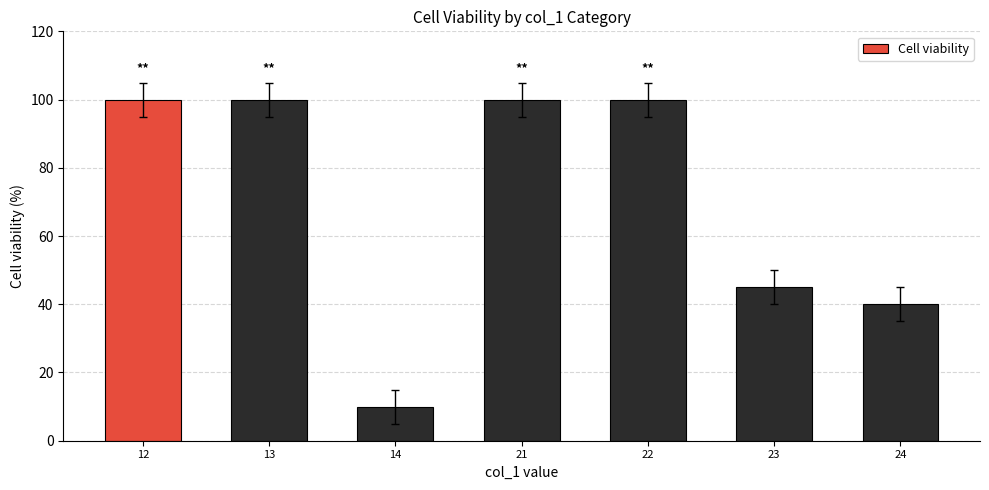

The chart shows a value of 41 at 12. True or false?

False